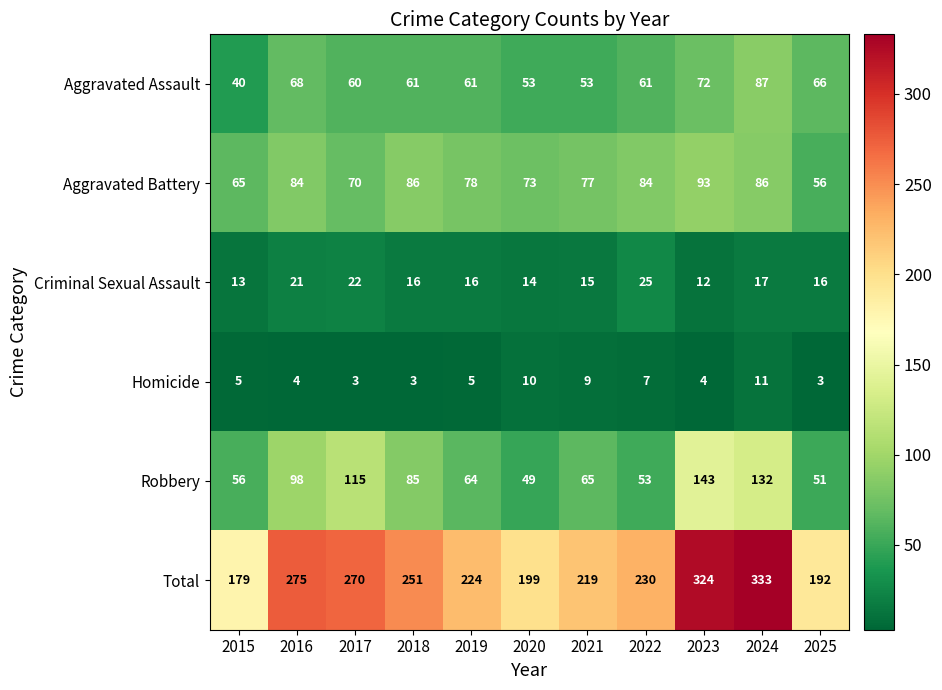

What is the sum of all Criminal Sexual Assault values?

187